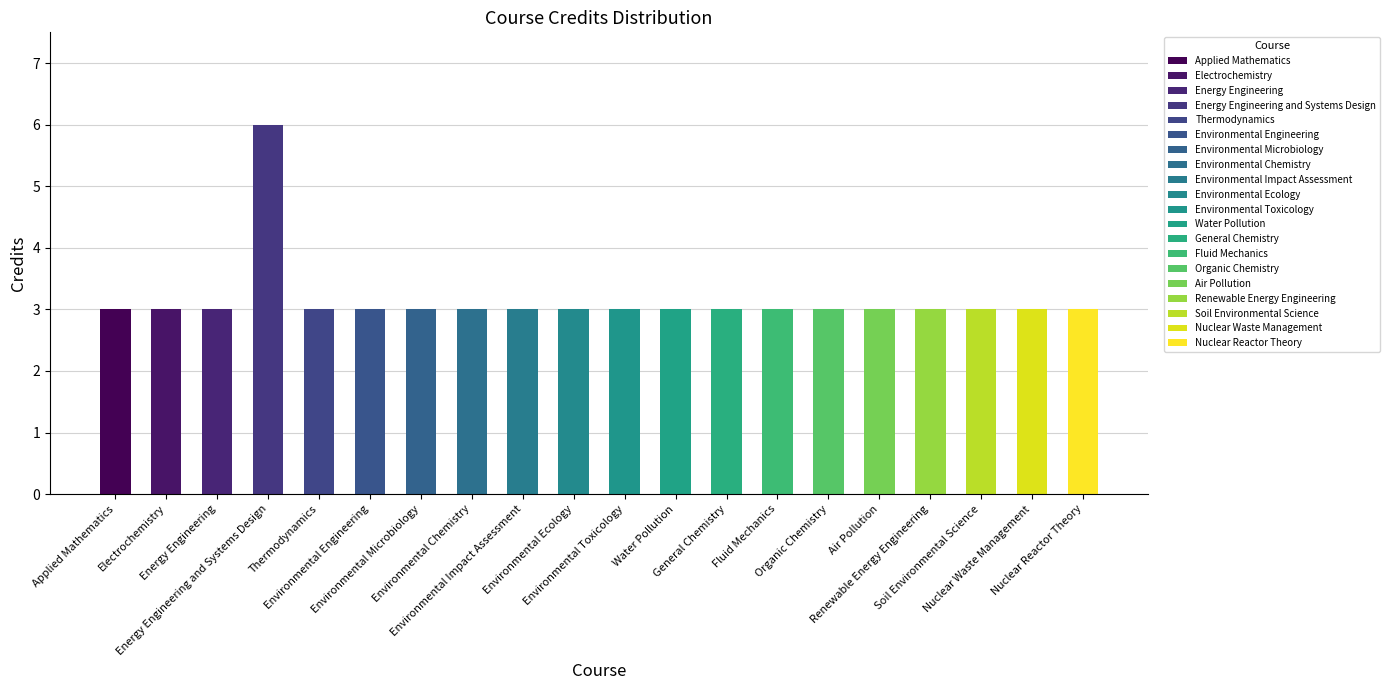

How many bars are there in total?

20